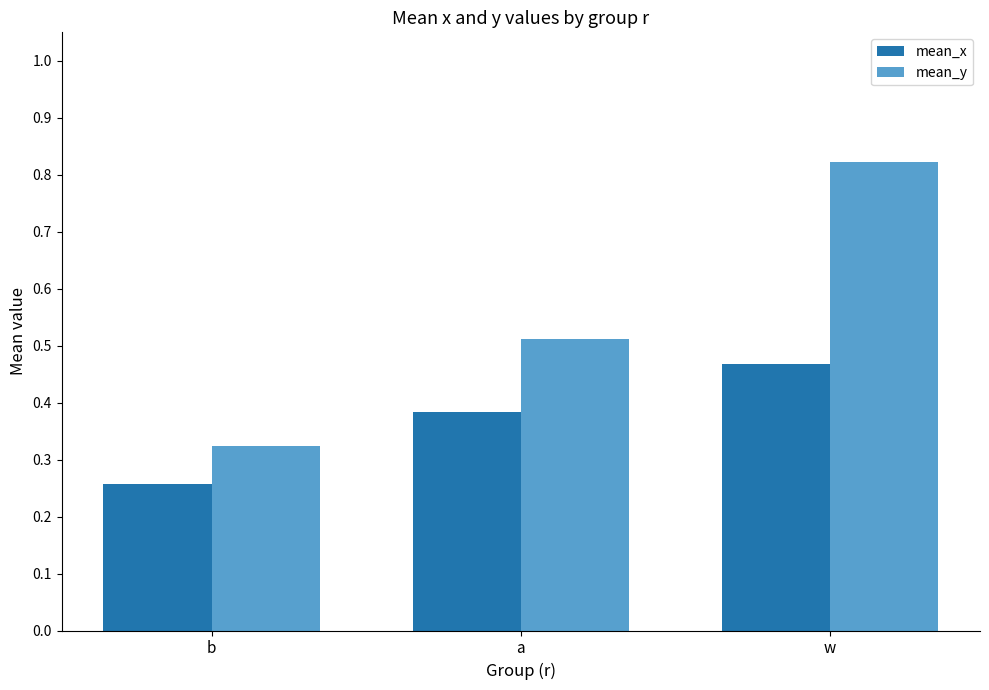

True or false: mean_x has a value of 0.5 at a.

False